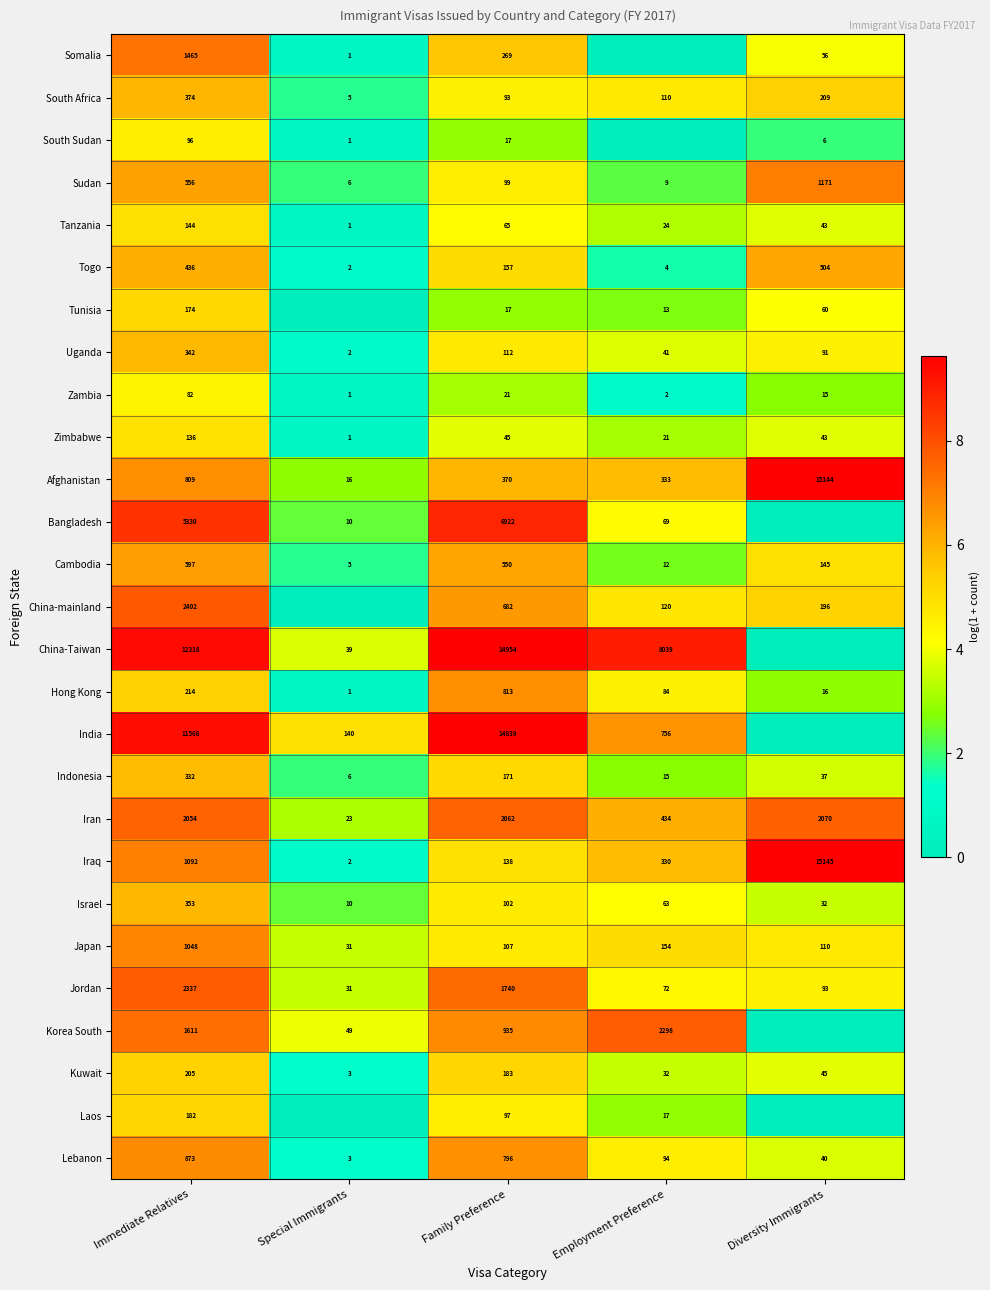

Is the value of Kuwait at Diversity Immigrants greater than the value of India at Immediate Relatives?

No